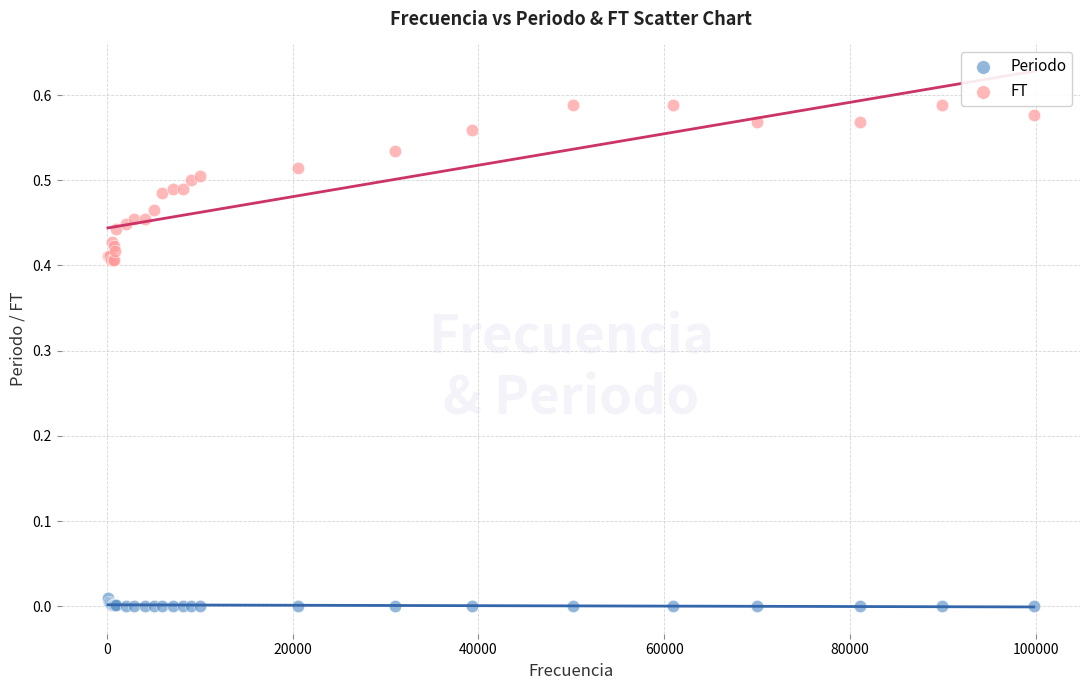

Which series contains the lowest Y value?

Periodo